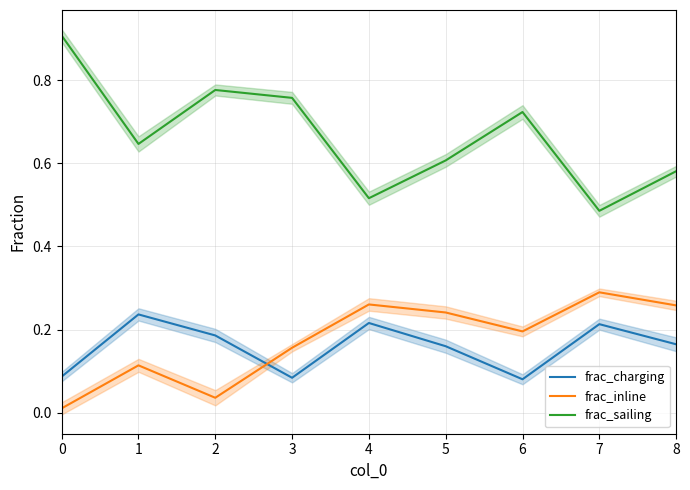

Is the value of frac_inline at 8 greater than the value of frac_charging at 5?

Yes